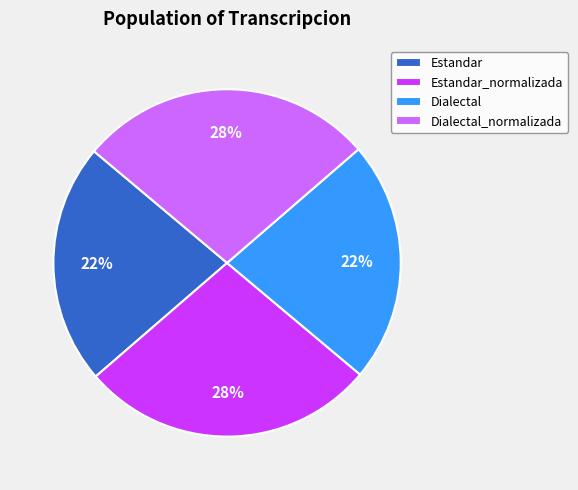

Combined, do Estandar and Dialectal account for over 50%?

No